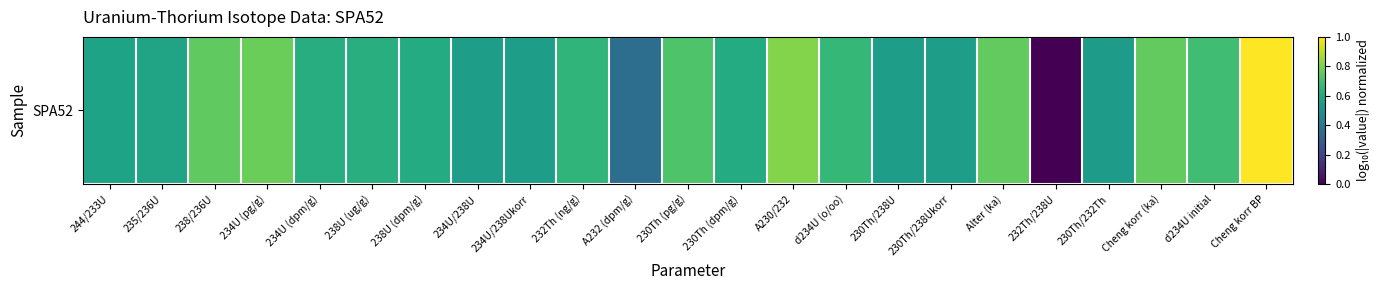

Which label corresponds to the smallest value in the chart?

232Th/238U